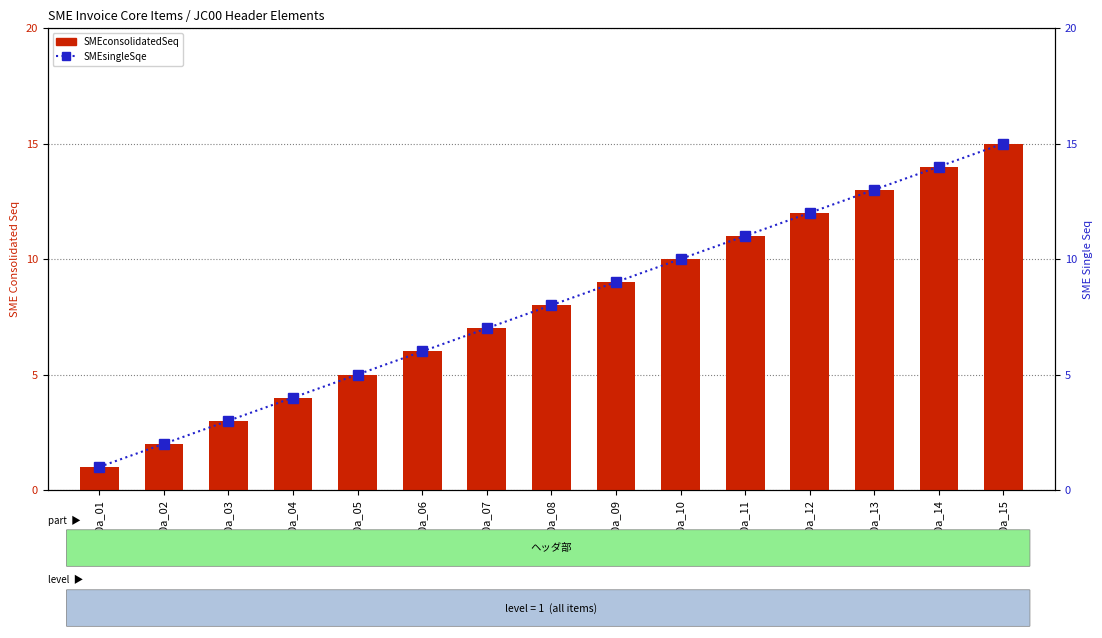

Rank the series by their maximum value, from lowest to highest.

SMEconsolidatedSeq, SMEsingleSqe